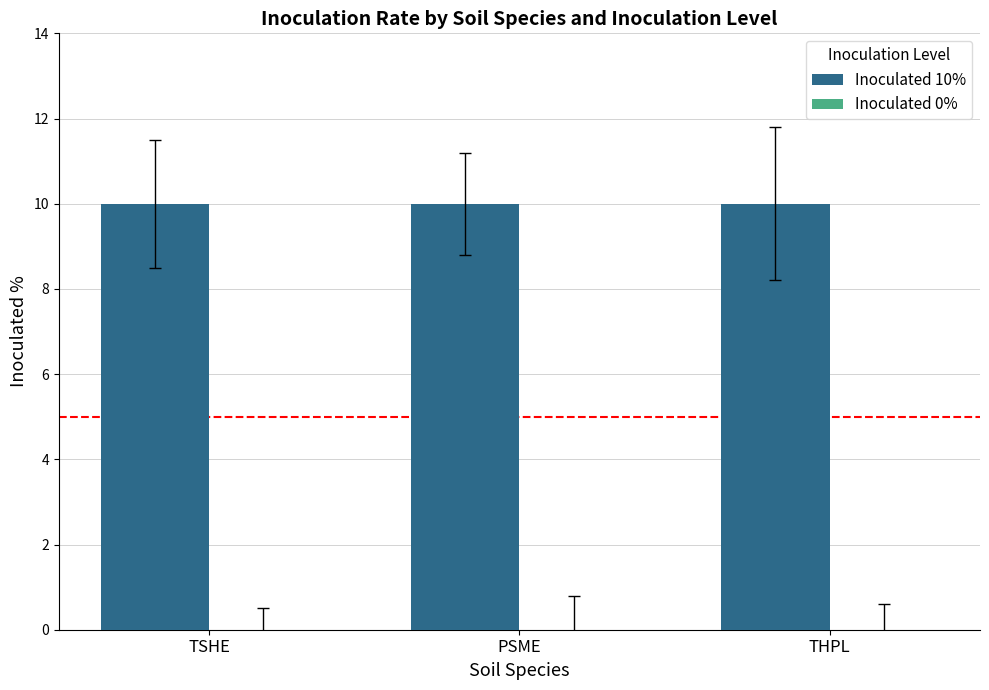

Reading left to right, extract all data points from this chart.

Inoculated 10%: TSHE=10	PSME=10	THPL=10
Inoculated 0%: TSHE=0	PSME=0	THPL=0